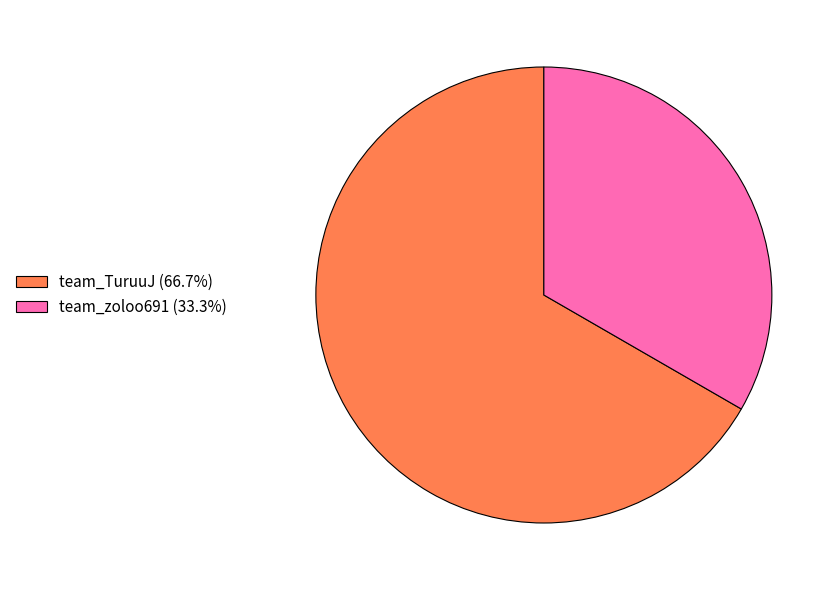

Does team_TuruuJ (66.7%) account for over 50% of the chart?

Yes